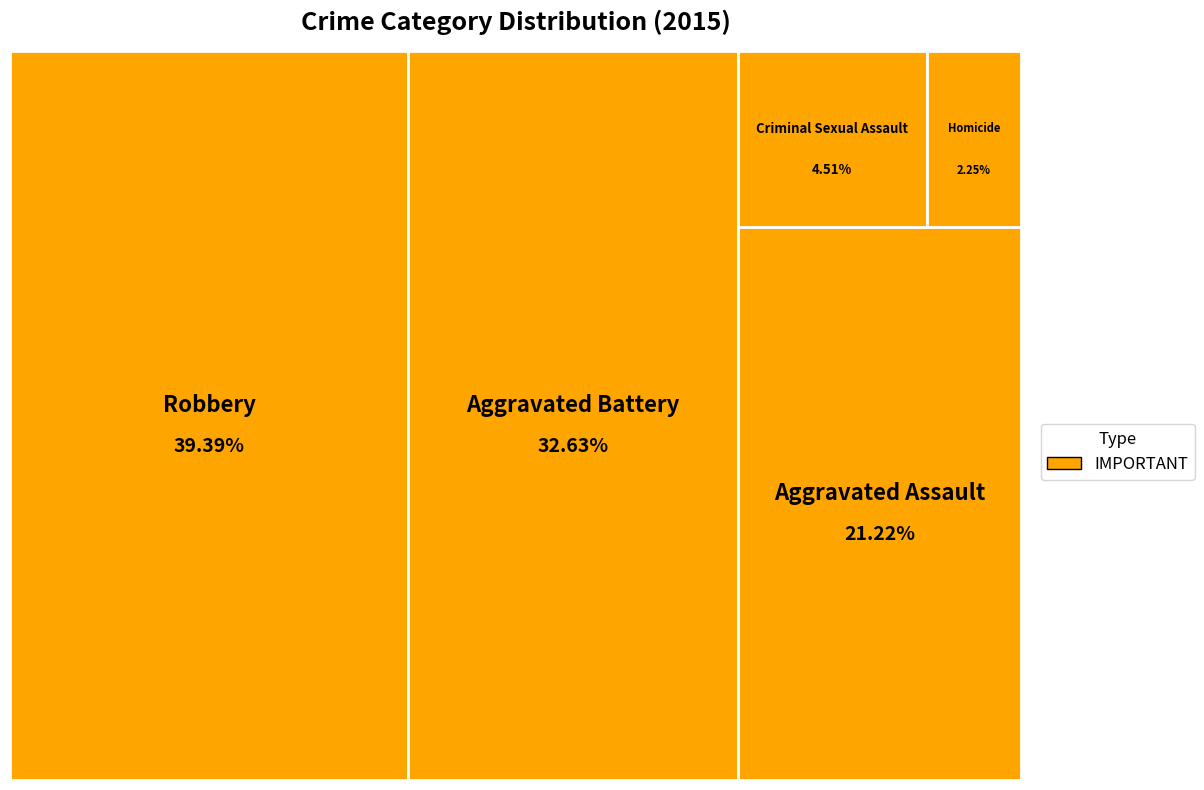

How many segments does this pie chart have?

5